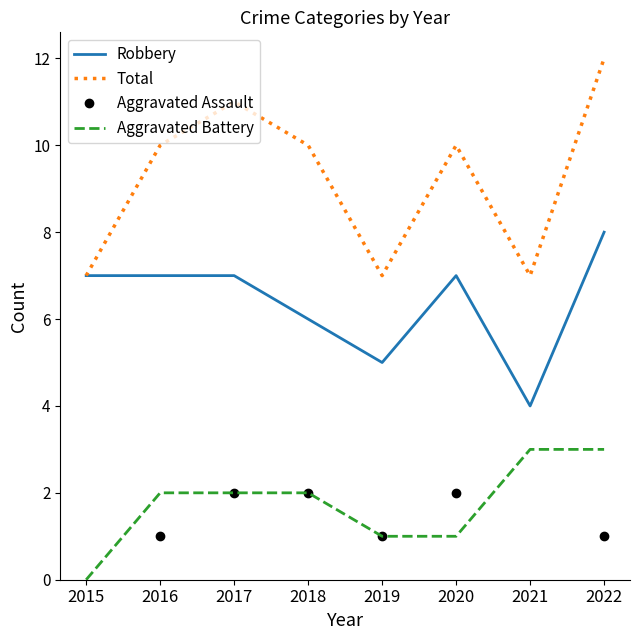

How many lines are shown in the chart?

4